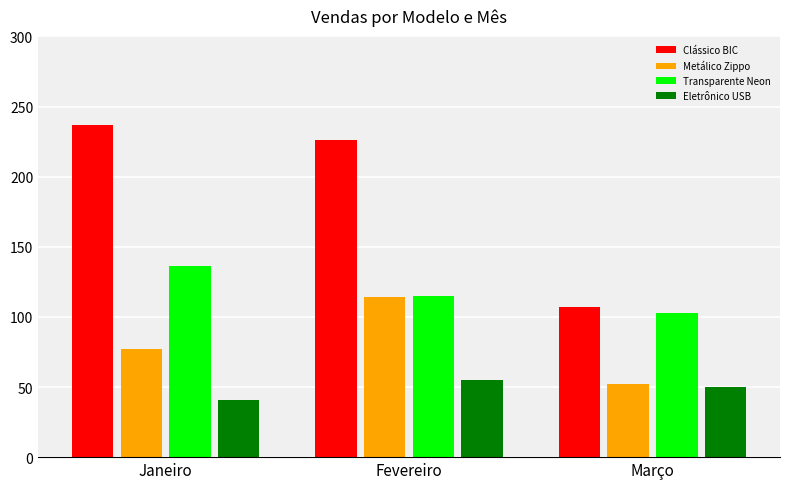

Where is Transparente Neon nearest to the value 119?

Fevereiro